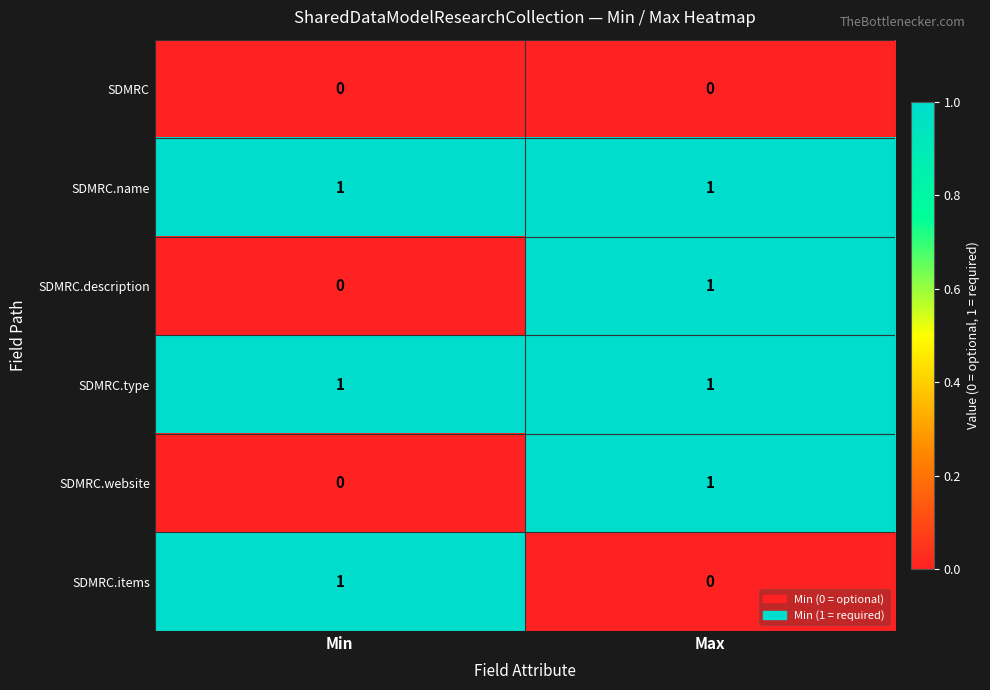

How many distinct data groups are displayed?

6